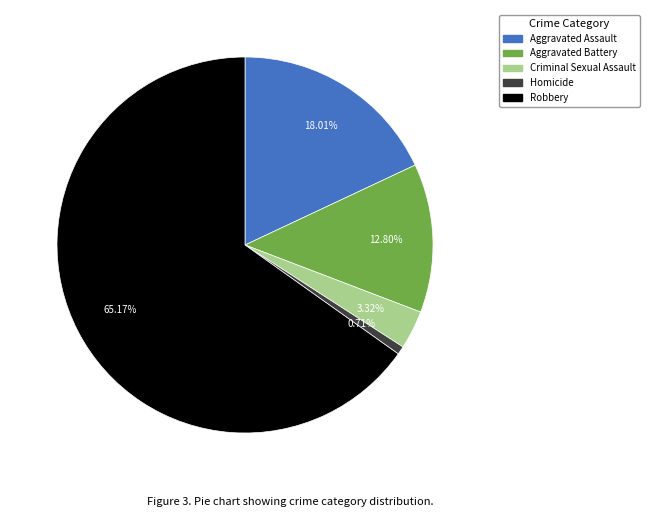

The Aggravated Battery slice represents 22% of the pie. True or false?

False